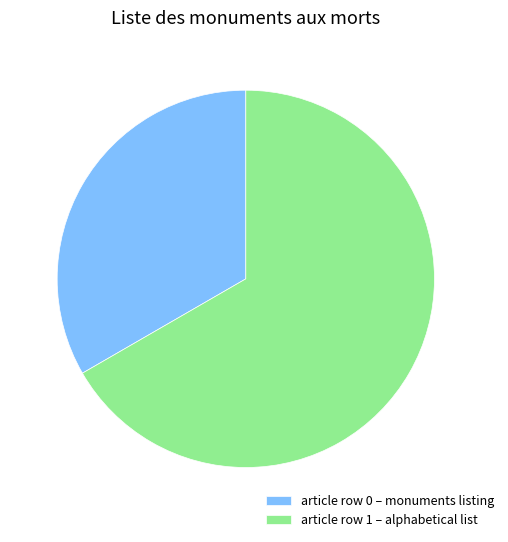

Is there a majority slice in this chart?

Yes